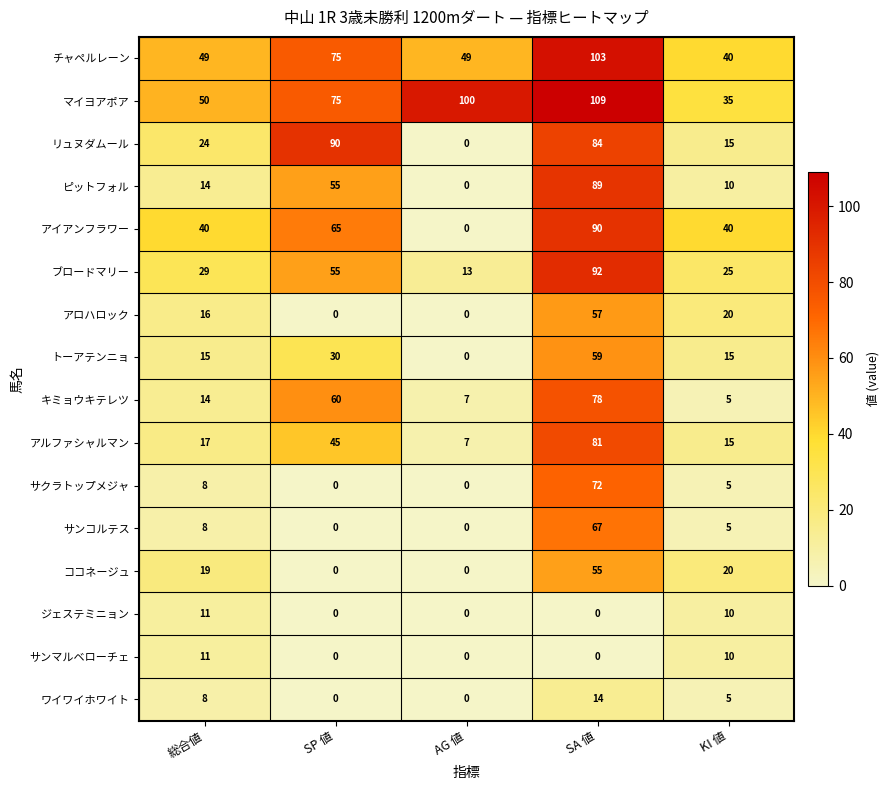

Count the チャペルレーン values in the range 49 to 75.

3